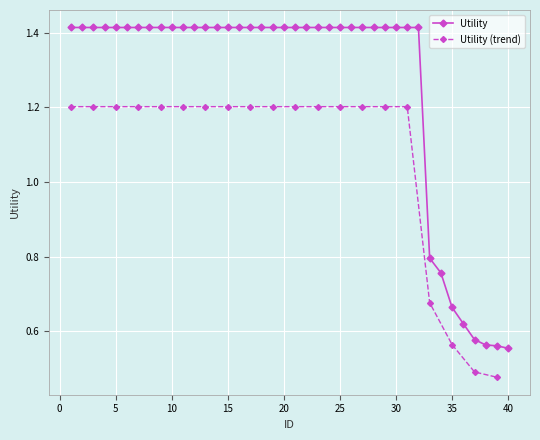

What is the value of the 38th point from the left?

0.6